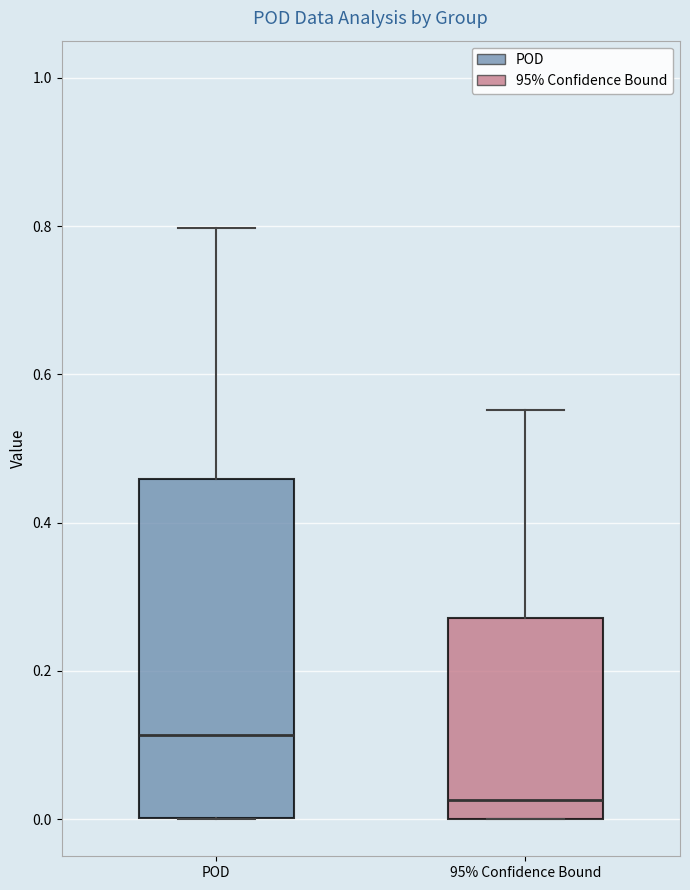

Reading left to right, transcribe this box plot: for each box, give where its median line is, the range the box spans, and where its two whiskers end, as read against the y-axis. The values are not printed on the chart, so give them approximately, as read against the axis.

POD: median 0.12, box 0.00 to 0.46, whiskers 0.00 to 0.80
95% Confidence Bound: median 0.02, box 0.00 to 0.28, whiskers 0.00 to 0.56